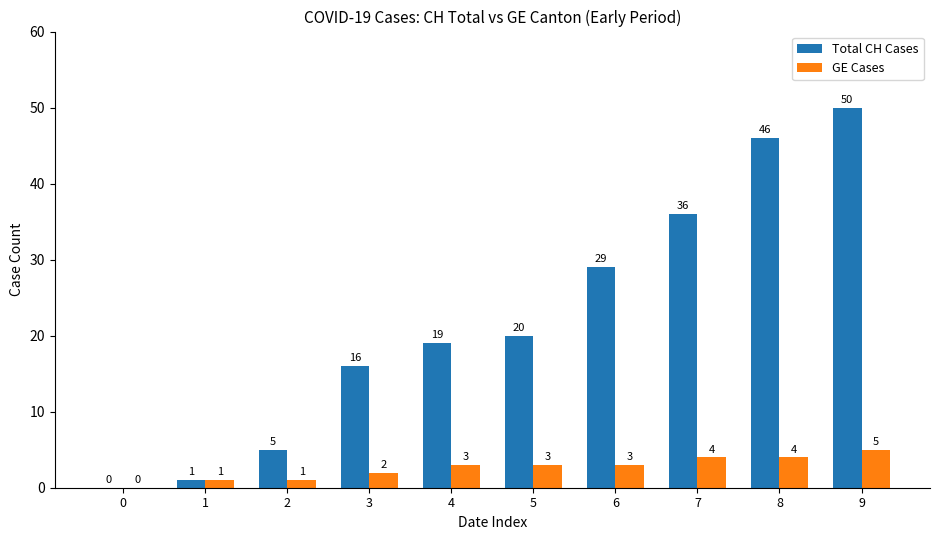

At which label is Total CH Cases closest to 25?

6